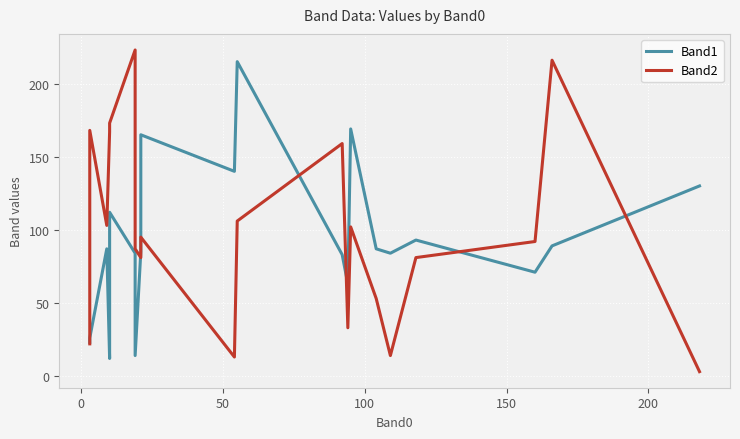

What is the difference between the second highest and minimum values in the Band1 series?

157